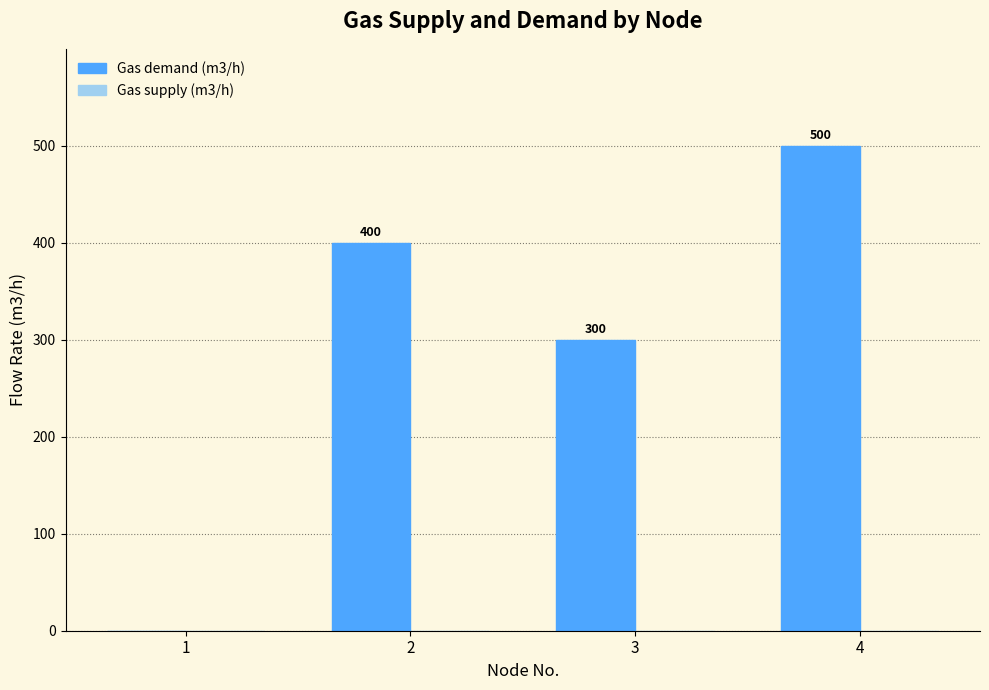

What is the maximum value shown in the chart?

500